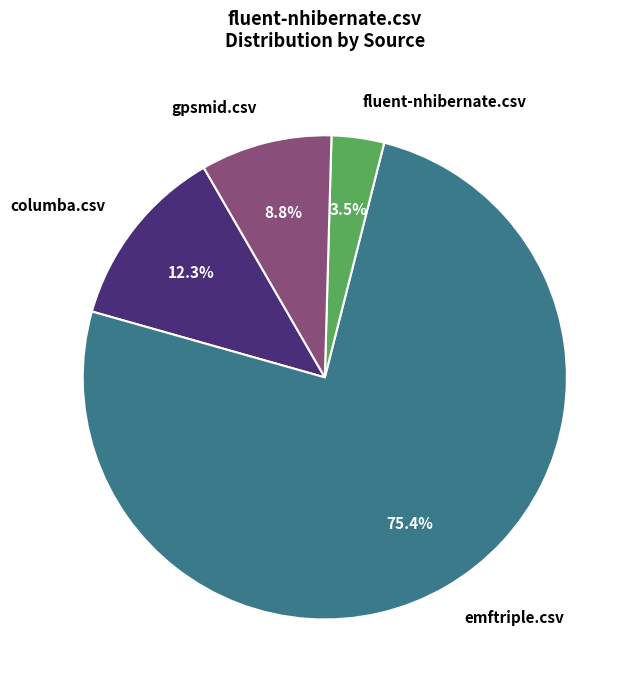

Which has a higher value, columba.csv or gpsmid.csv?

columba.csv